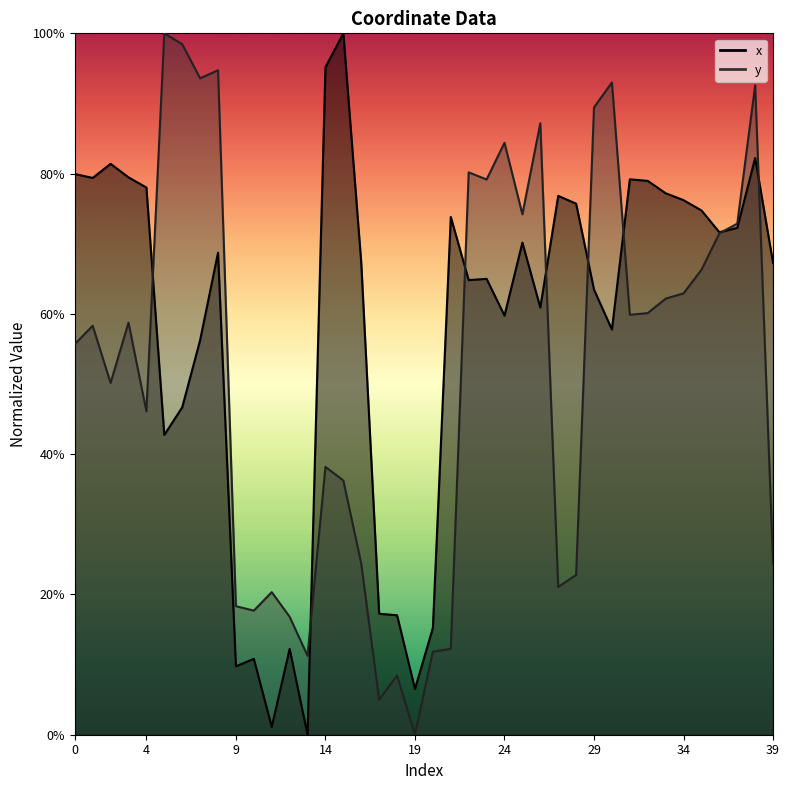

At 37, list the series in order from largest to smallest.

y, x